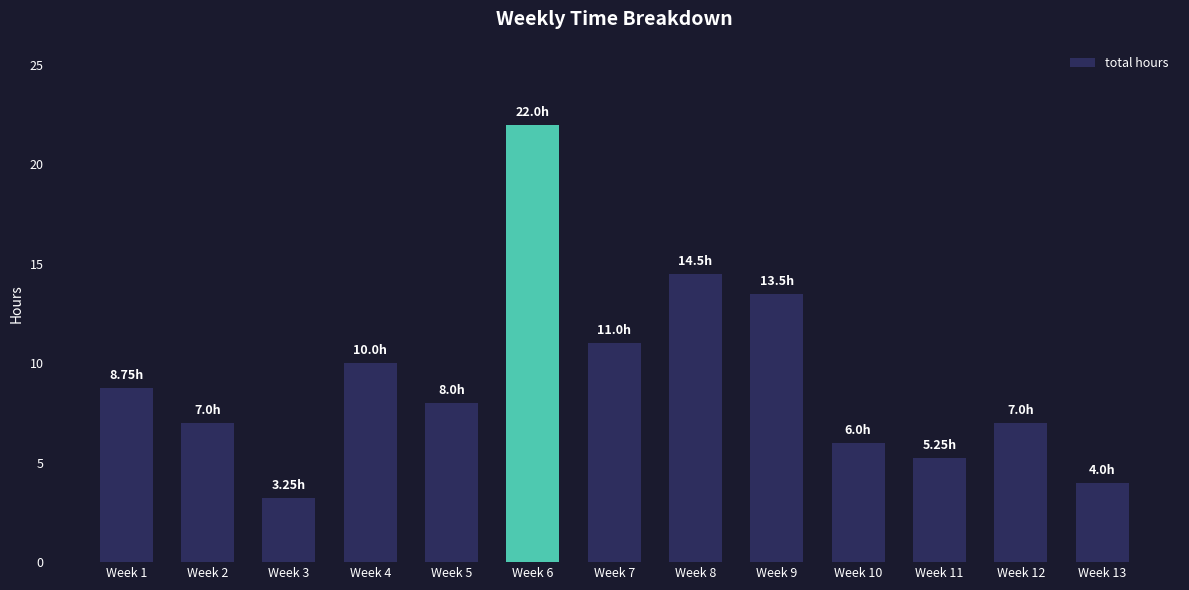

Which category has the lowest value across all series?

Week 3